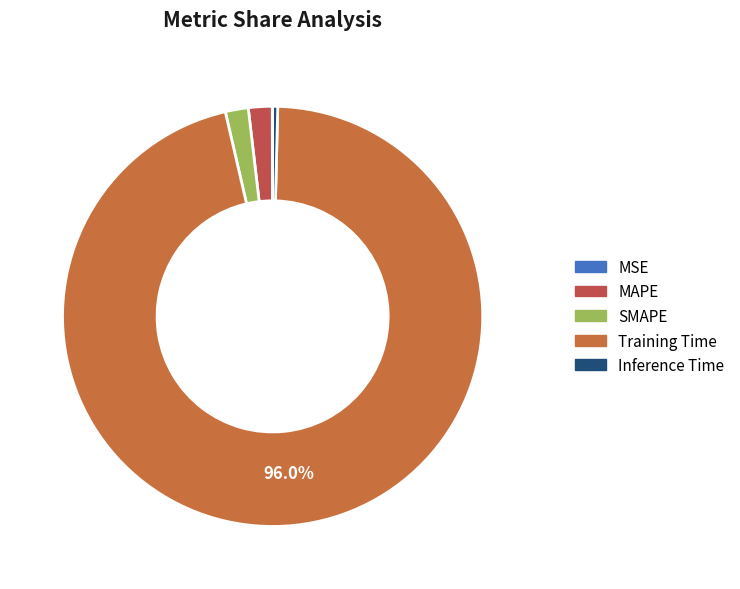

To the nearest percent, what is the difference between the largest and smallest slice percentages?

96%